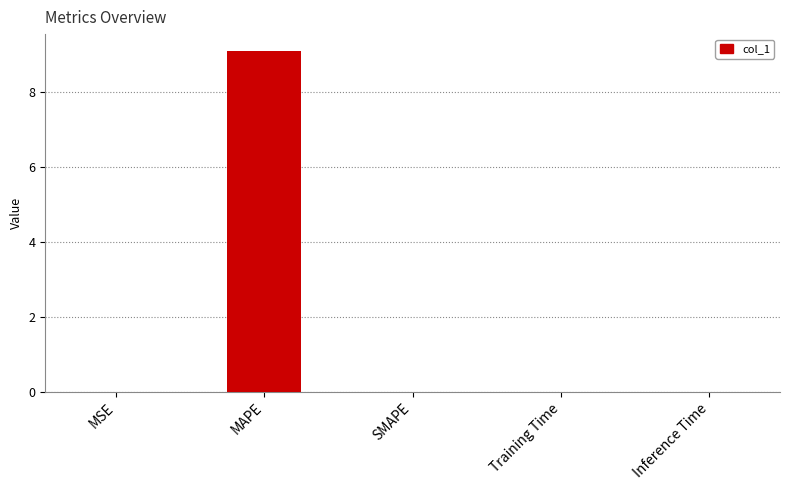

True or false: the data shows 0.0 at MSE.

True